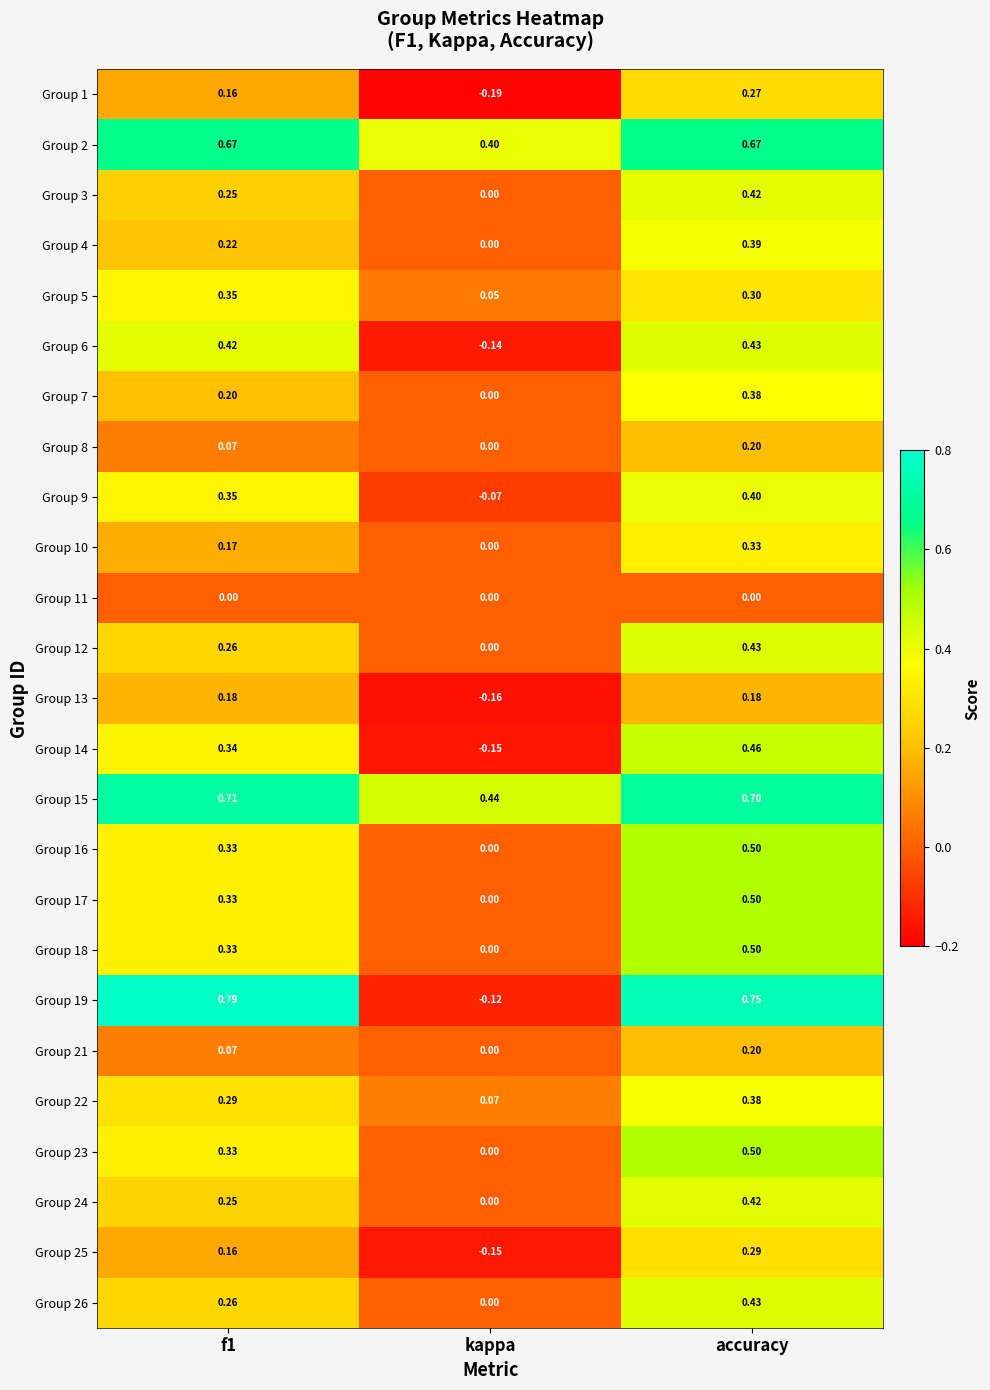

At which label does Group 14 reach its peak?

accuracy